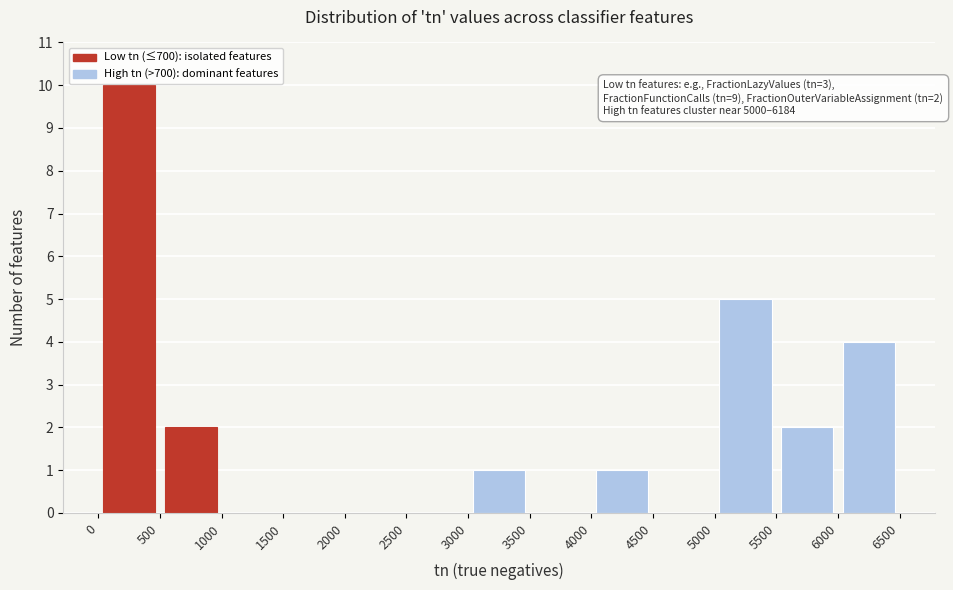

Which range on the x-axis has the tallest bar?

0 to 500